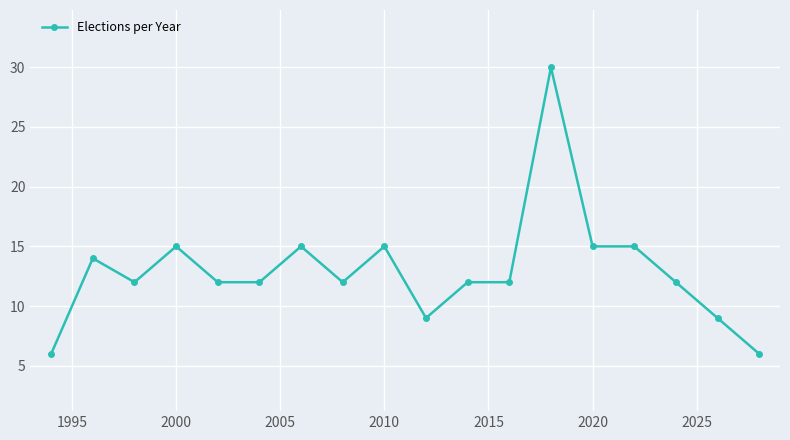

What is the average value?

13